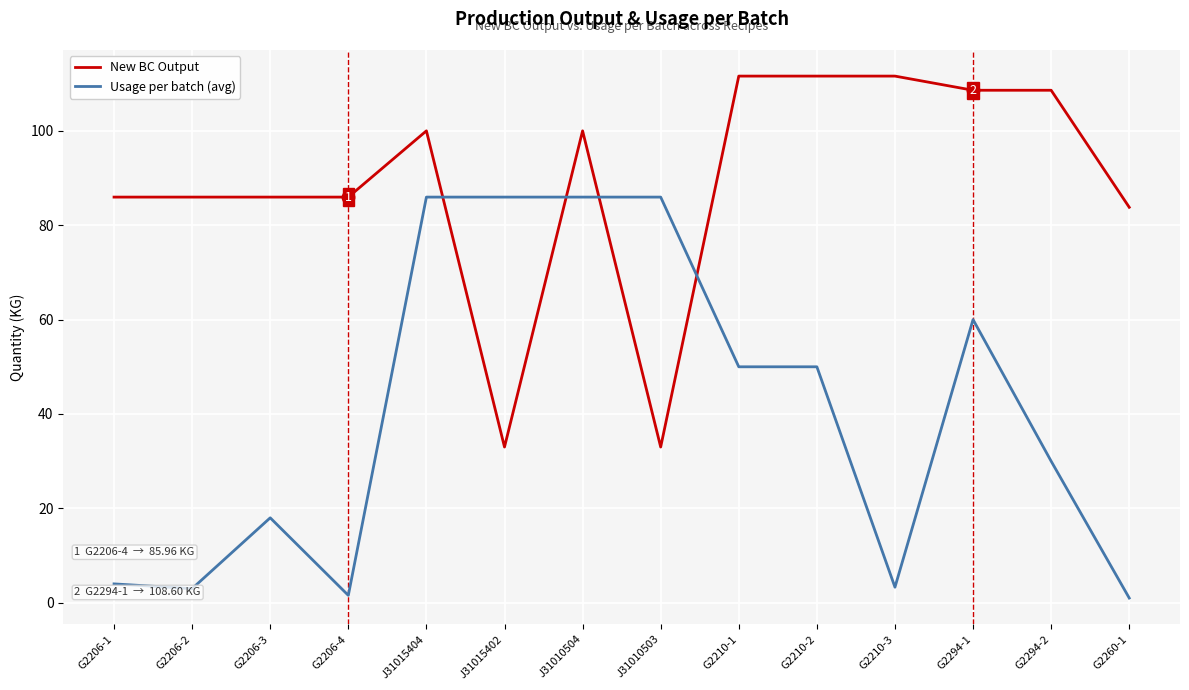

The value of Usage per batch (avg) at J31010504 is 86.0. True or false?

True